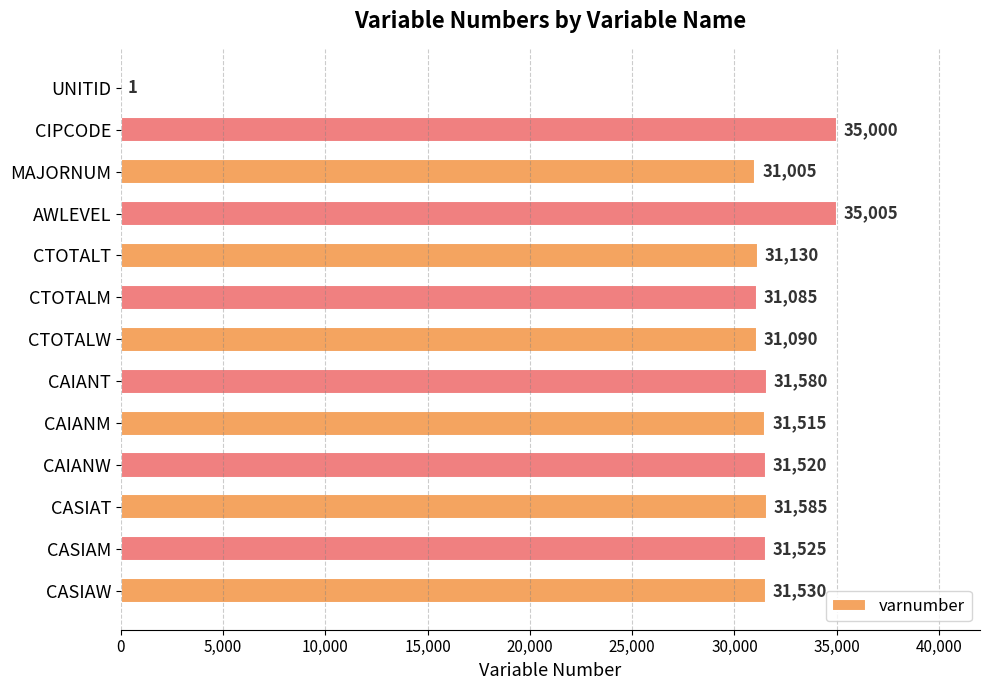

Reading top to bottom, extract all data points from this chart.

UNITID=1	CIPCODE=35000	MAJORNUM=31005	AWLEVEL=35005	CTOTALT=31130	CTOTALM=31085	CTOTALW=31090	CAIANT=31580	CAIANM=31515	CAIANW=31520	CASIAT=31585	CASIAM=31525	CASIAW=31530